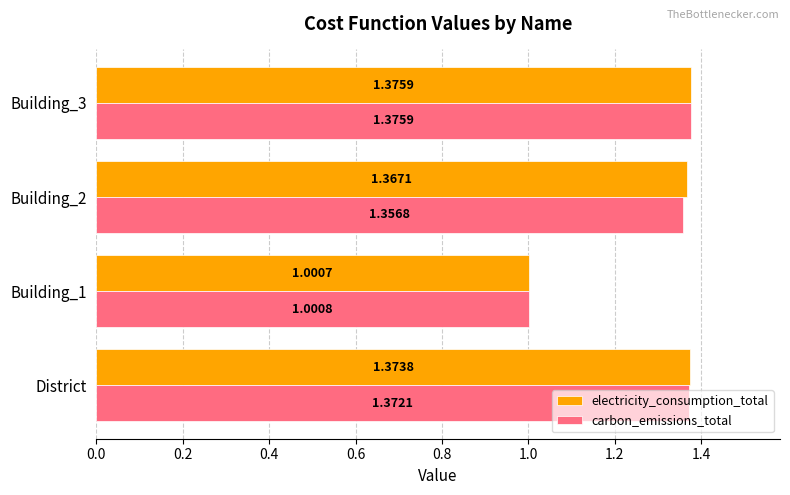

At how many categories does at least one series exceed 1?

4